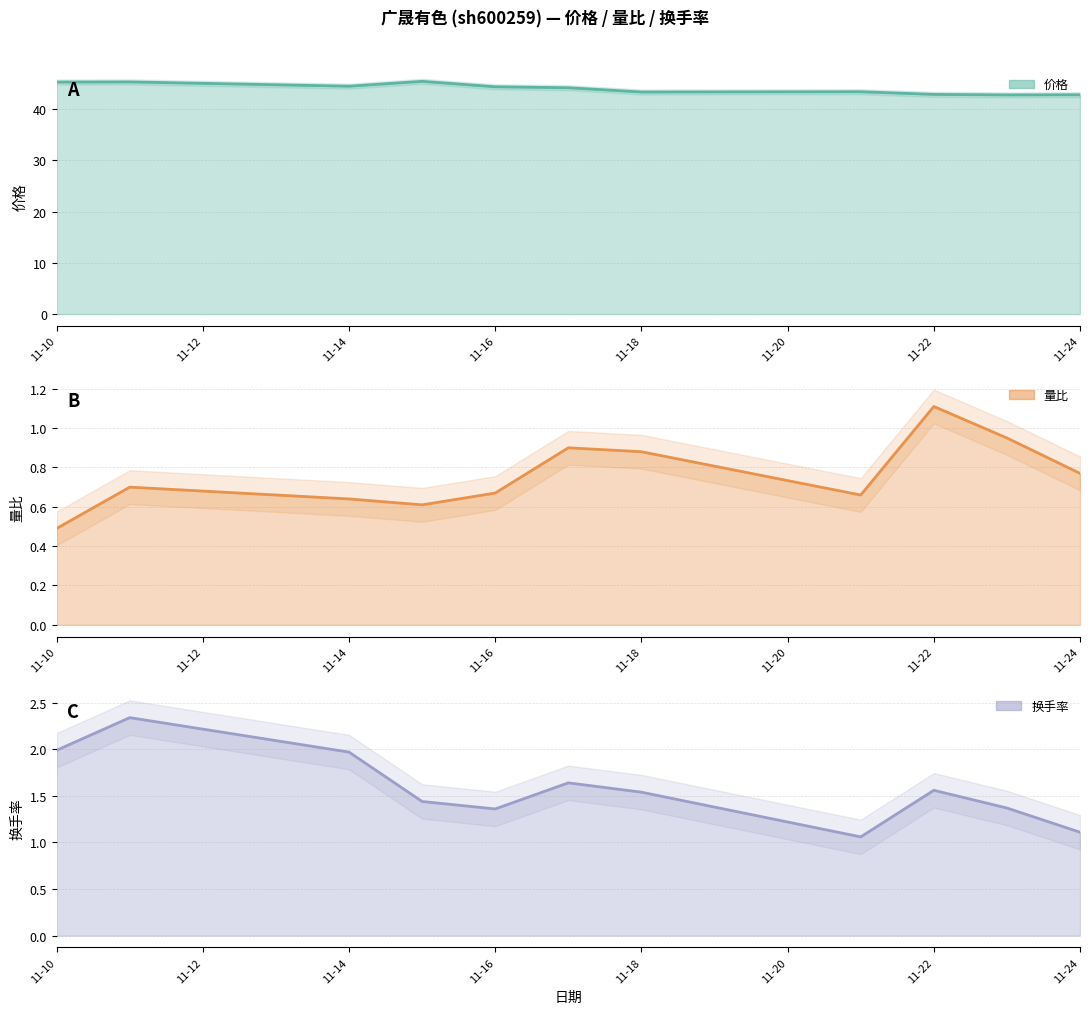

What is the difference between the highest and lowest values at 11-10?

44.8